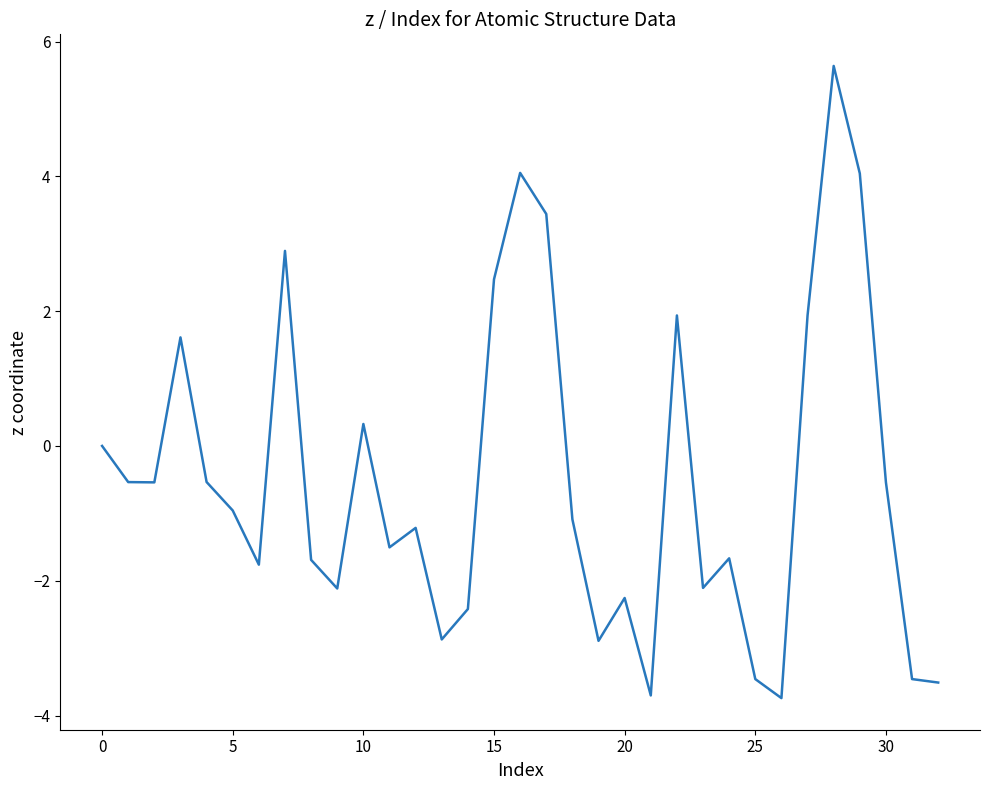

What is the minimum value shown in the chart?

-3.7